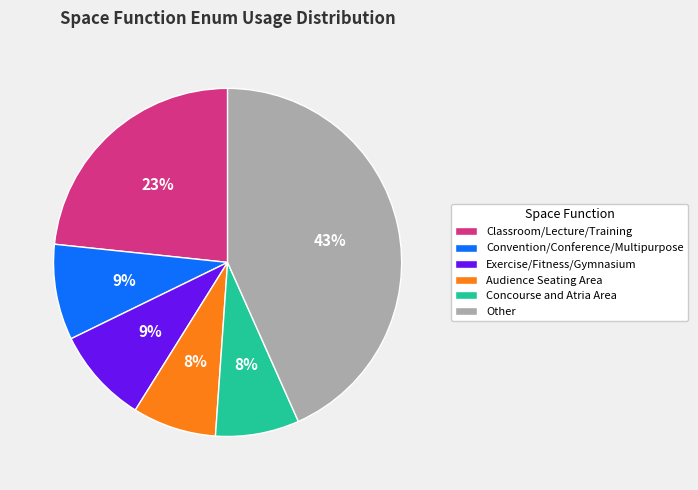

Count the number of slices in the pie.

6